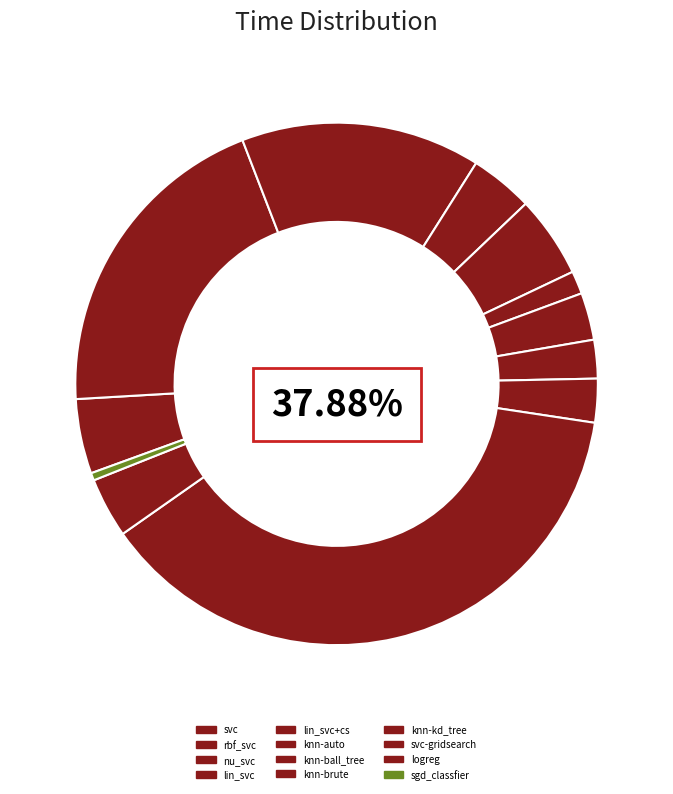

What is the smallest slice in the pie chart?

sgd_classfier